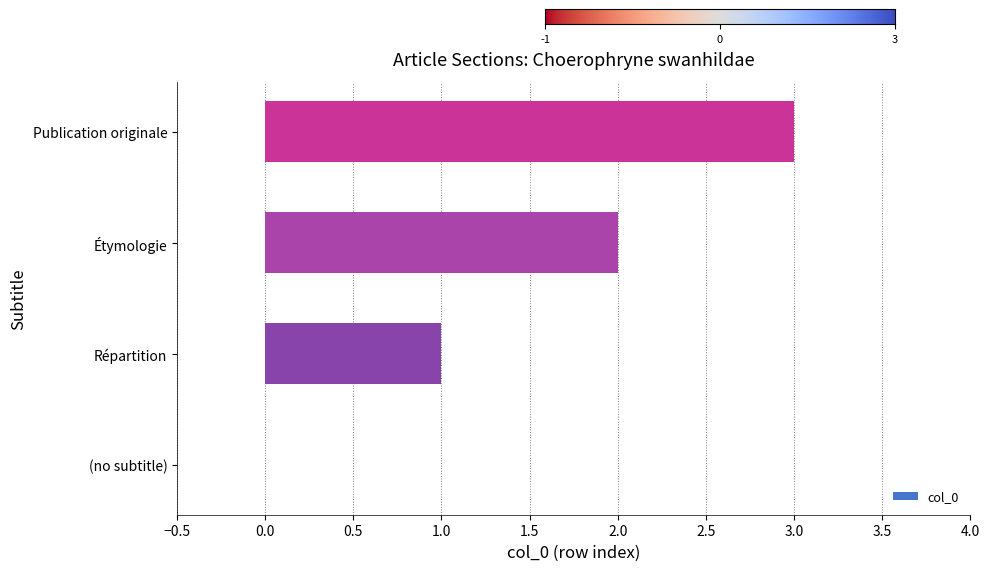

Are the bars horizontal?

Yes